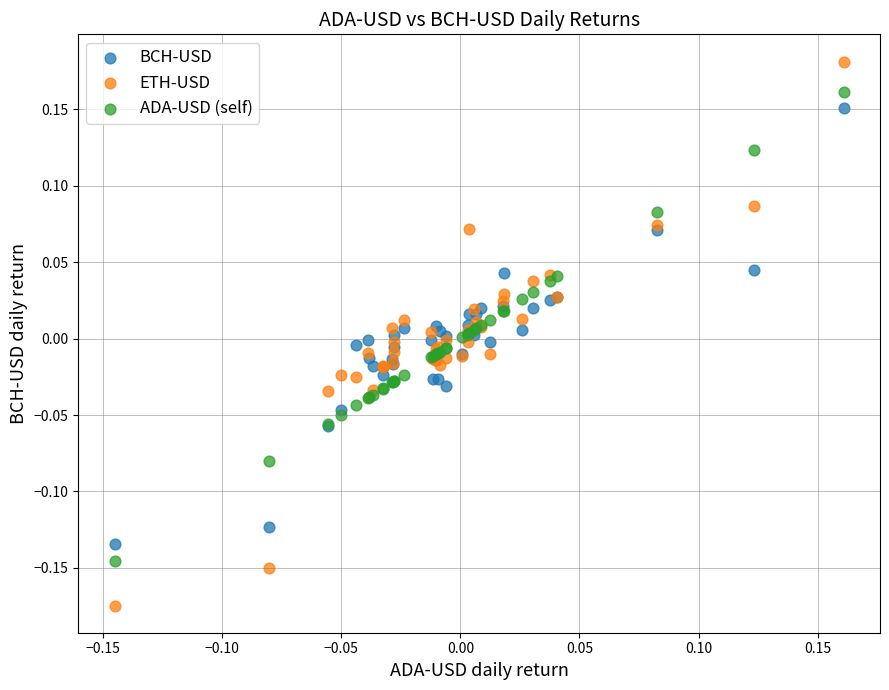

Which series reaches the minimum Y coordinate?

ETH-USD